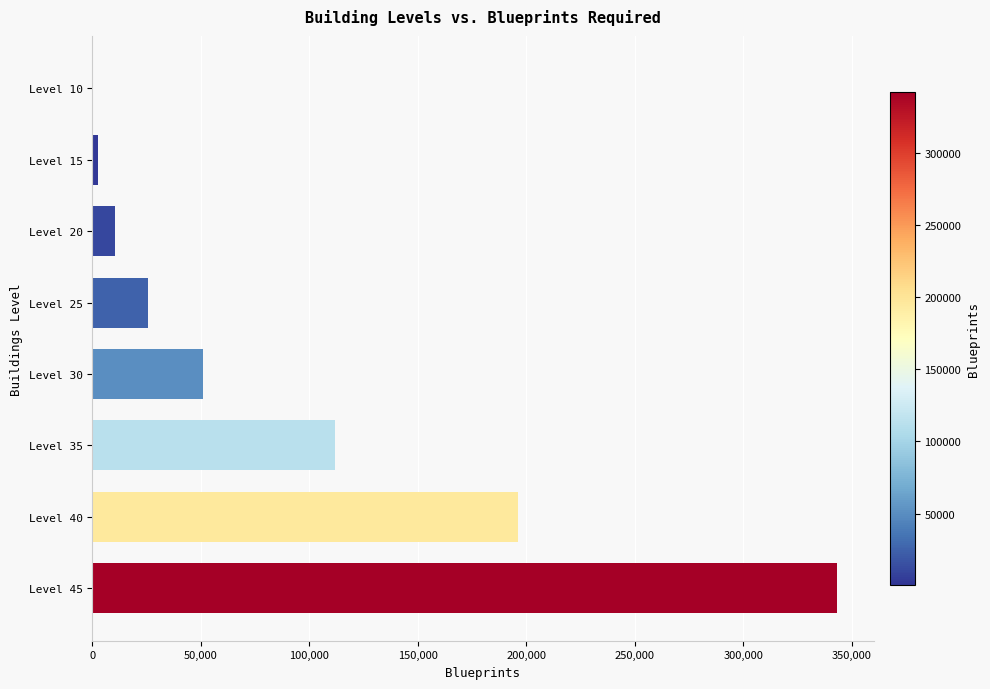

Where is the data nearest to the value 171660?

Level 40